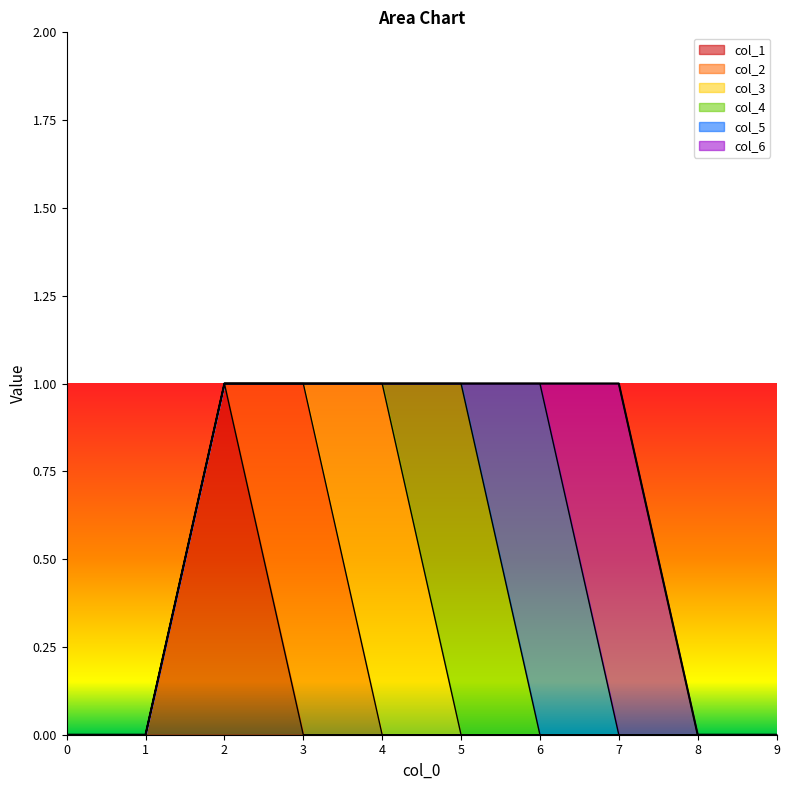

In col_5, how many points are higher than both neighbors (excluding endpoints)?

1